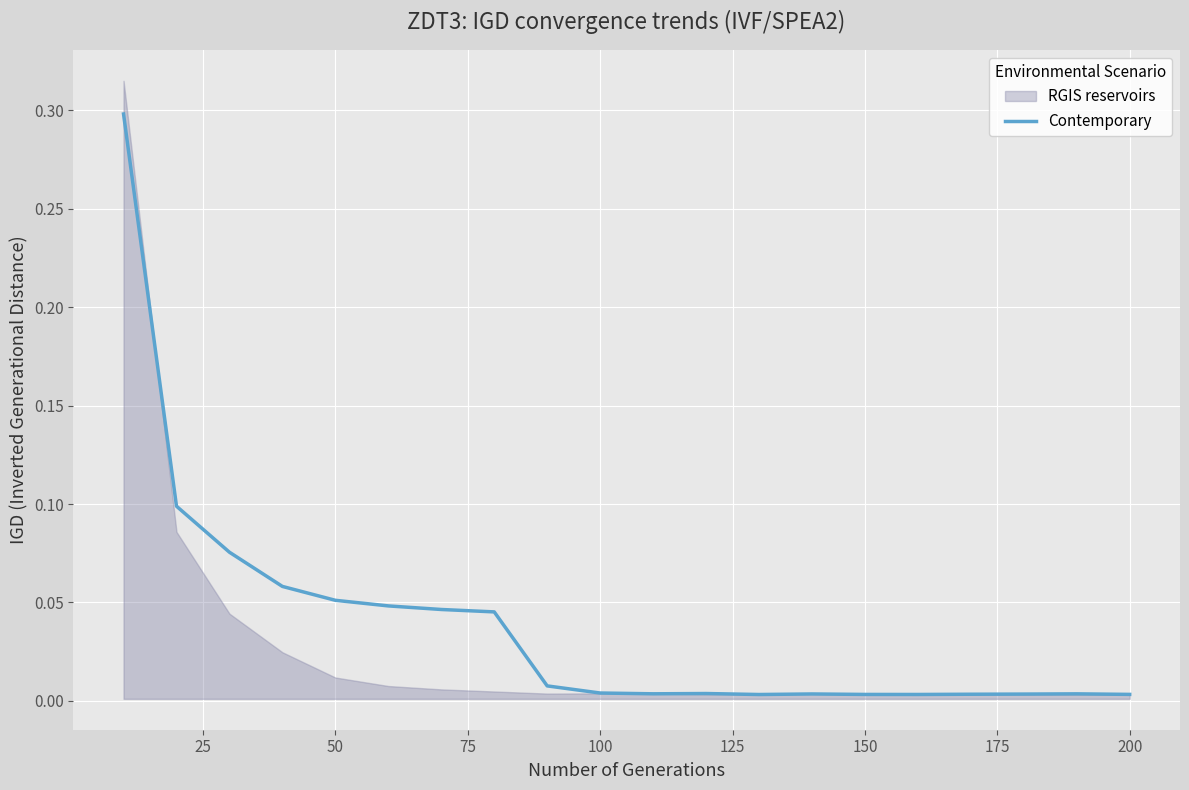

Reading right to left, extract all data points from this chart.

0.0	0.0	0.0	0.0	0.0	0.0	0.0	0.0	0.0	0.0	0.0	0.0	0.0	0.0	0.0	0.1	0.1	0.1	0.1	0.3